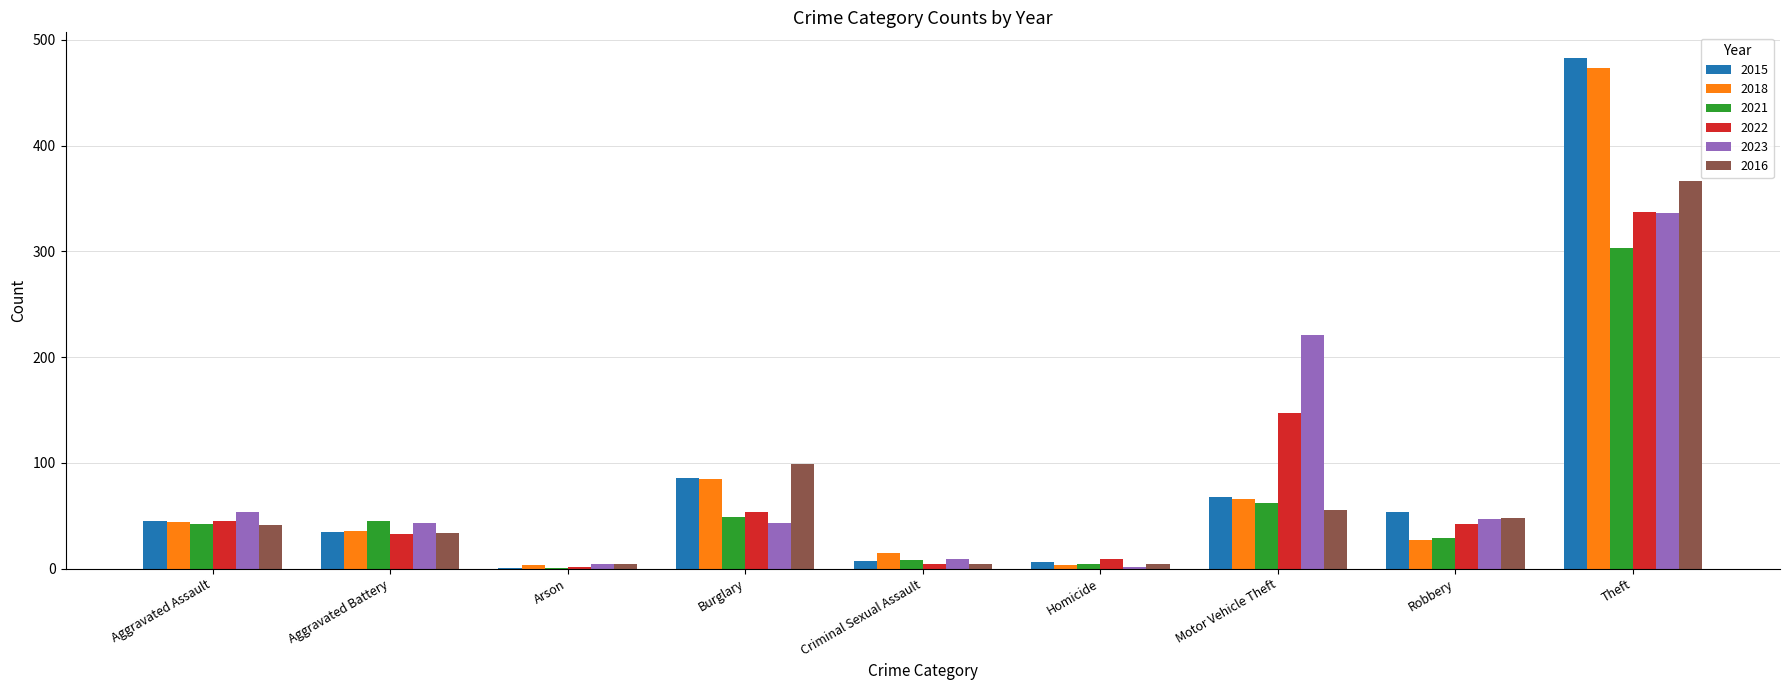

True or false: 2015 has a value of 35 at Aggravated Battery.

True